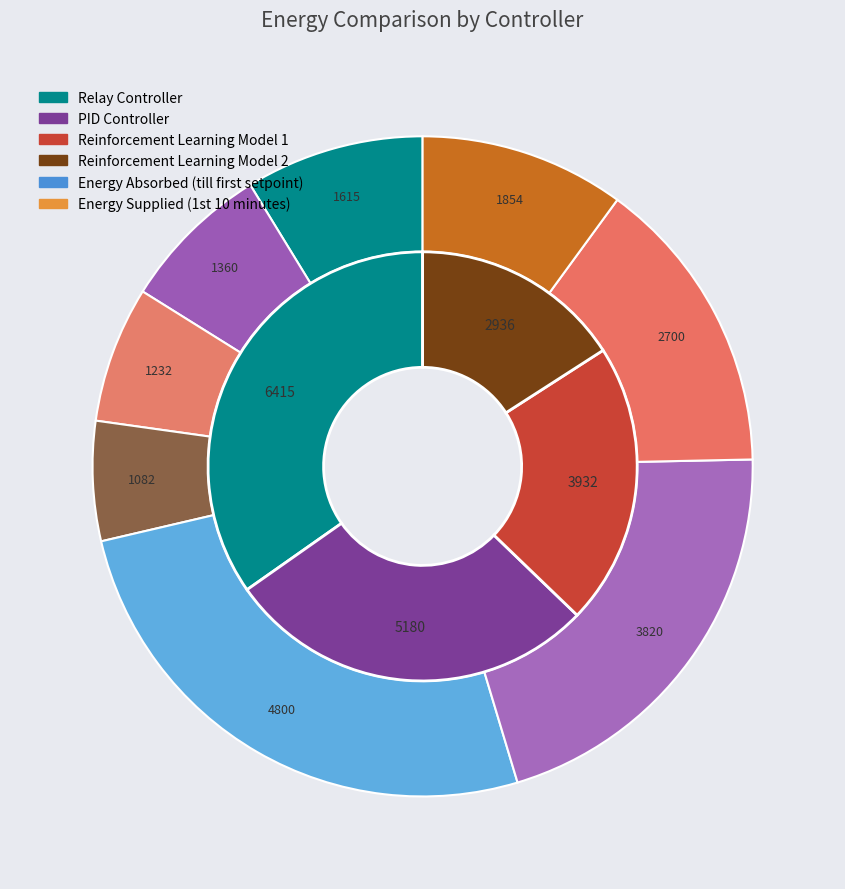

Which series has the largest range (max minus min)?

Relay Controller